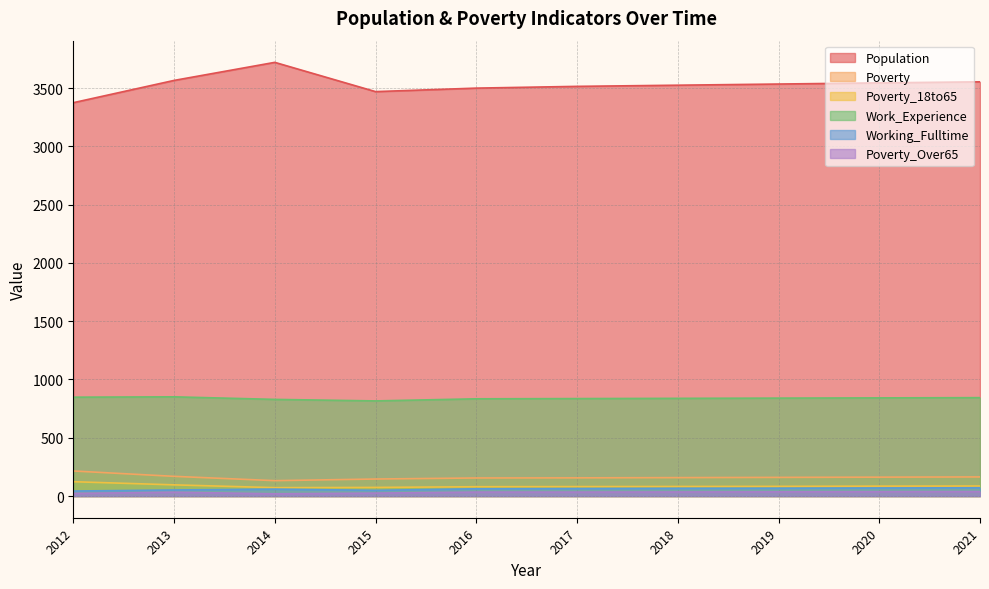

What is the smallest value displayed?

19